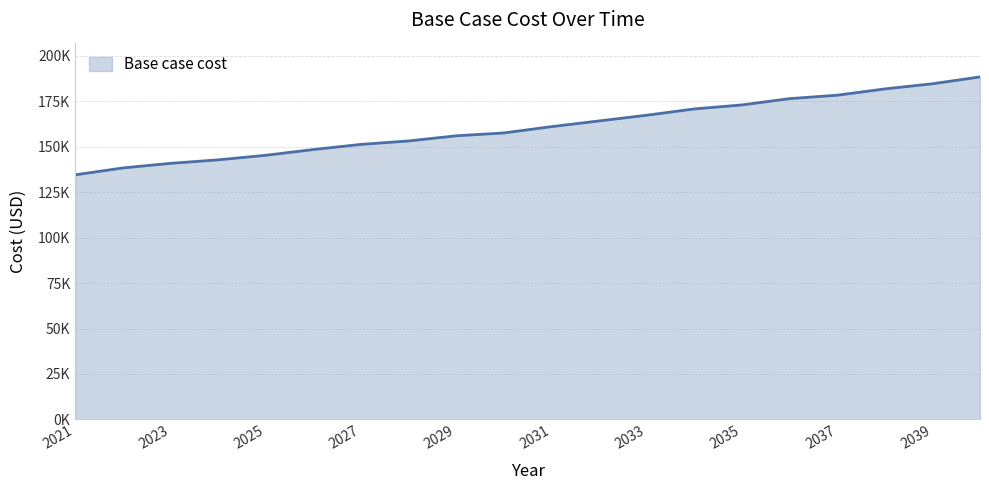

What is the sum of all values?

3213841.3